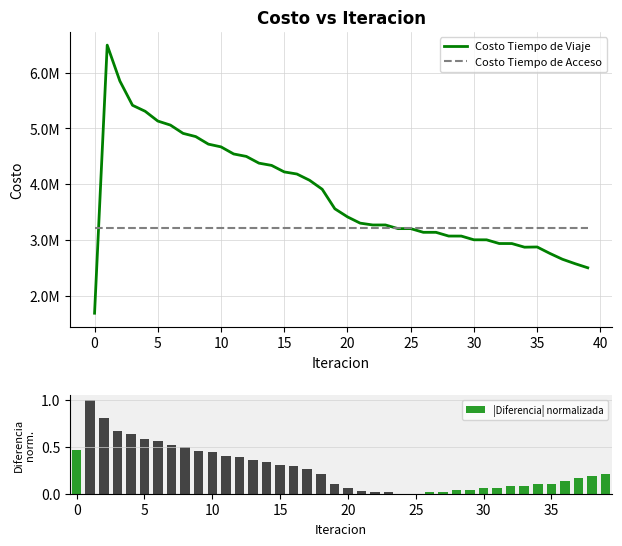

True or false: |Diferencia| normalizada has a value of 0.4 at 11.

True